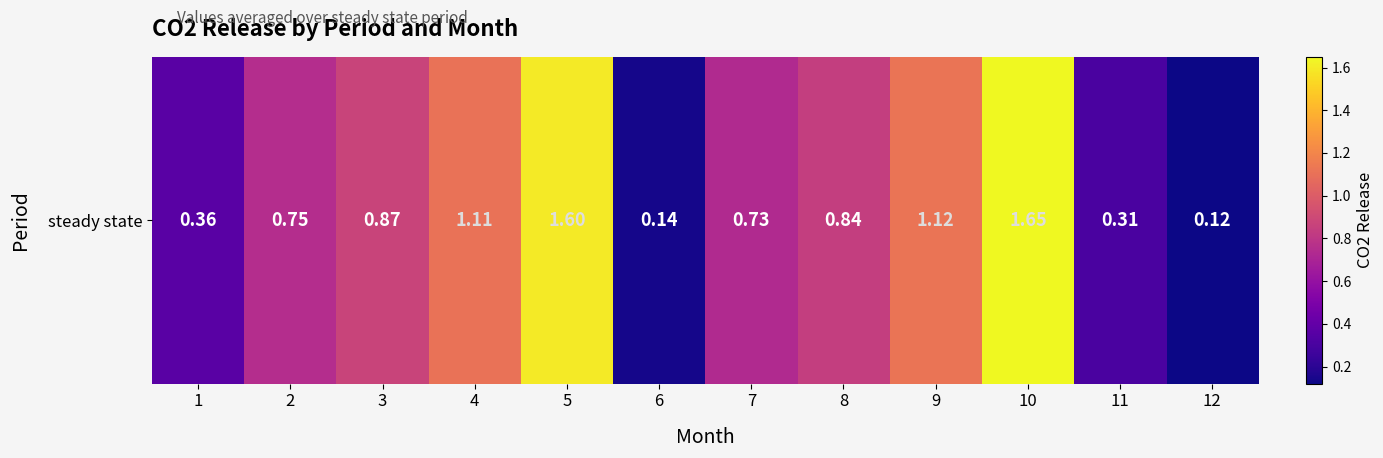

What is the greatest value displayed?

1.6